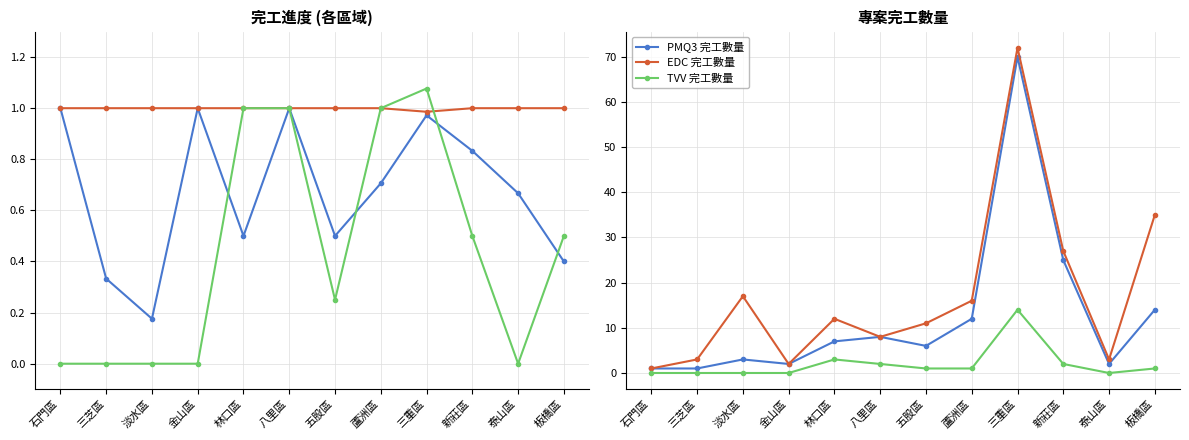

Which label corresponds to the largest value in the chart?

三重區